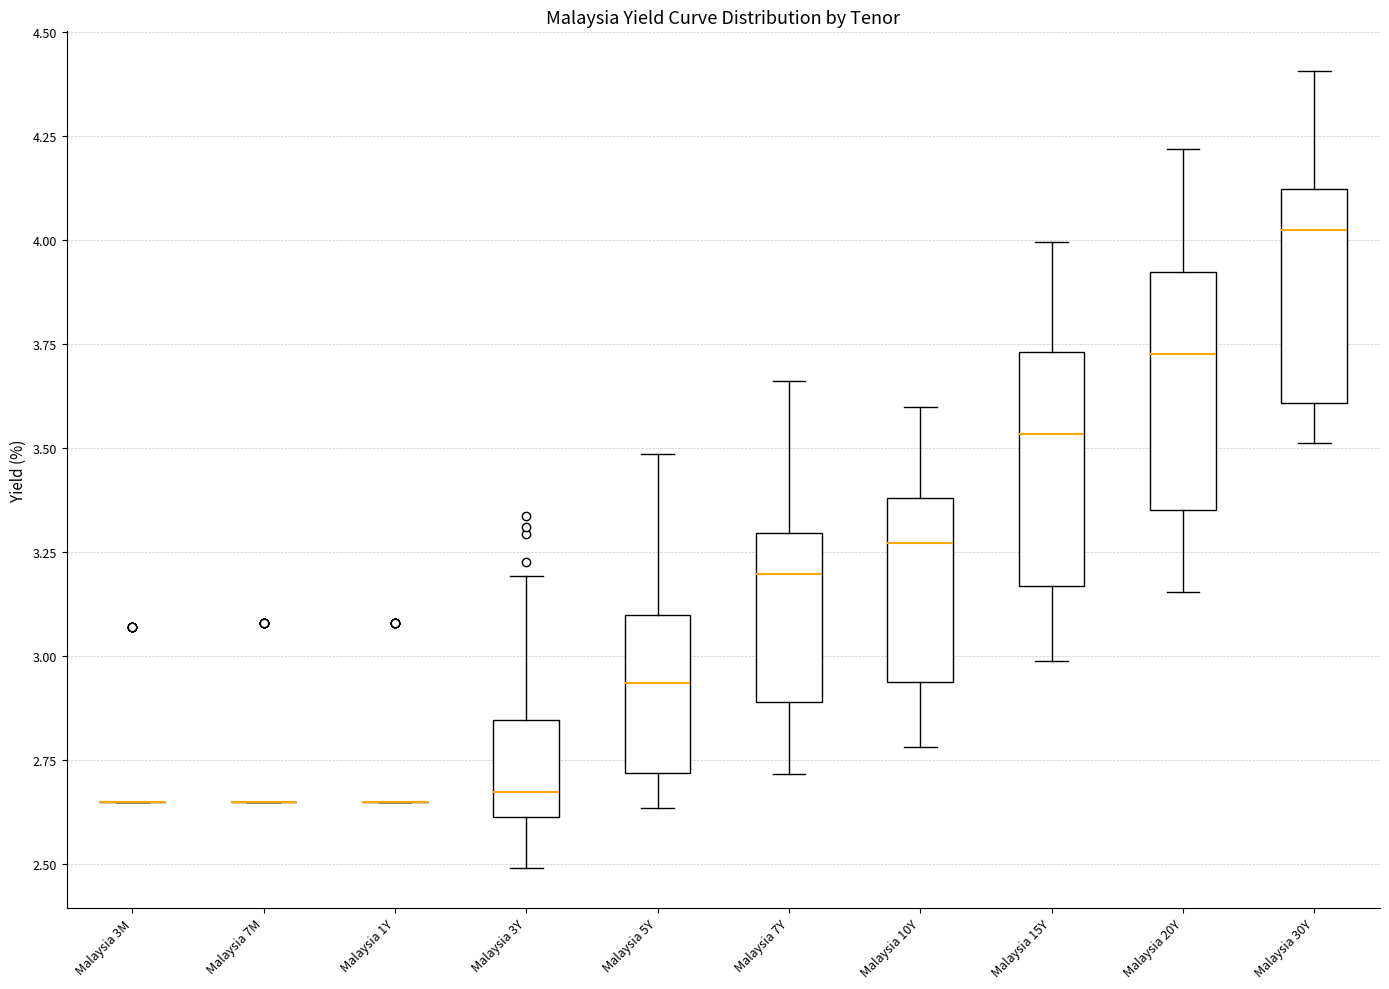

Reading left to right, transcribe this box plot: for each box, give where its median line is, the range the box spans, and where its two whiskers end, as read against the y-axis. The values are not printed on the chart, so give them approximately, as read against the axis.

Malaysia 3M: box collapsed to a line at 2.65, whiskers 2.65 to 2.65
Malaysia 7M: box collapsed to a line at 2.65, whiskers 2.65 to 2.65
Malaysia 1Y: box collapsed to a line at 2.65, whiskers 2.65 to 2.65
Malaysia 3Y: median 2.65, box 2.60 to 2.85, whiskers 2.50 to 3.20
Malaysia 5Y: median 2.95, box 2.70 to 3.10, whiskers 2.65 to 3.50
Malaysia 7Y: median 3.20, box 2.90 to 3.30, whiskers 2.70 to 3.65
Malaysia 10Y: median 3.25, box 2.95 to 3.40, whiskers 2.80 to 3.60
Malaysia 15Y: median 3.55, box 3.15 to 3.75, whiskers 3.00 to 4.00
Malaysia 20Y: median 3.75, box 3.35 to 3.90, whiskers 3.15 to 4.20
Malaysia 30Y: median 4.00, box 3.60 to 4.10, whiskers 3.50 to 4.40